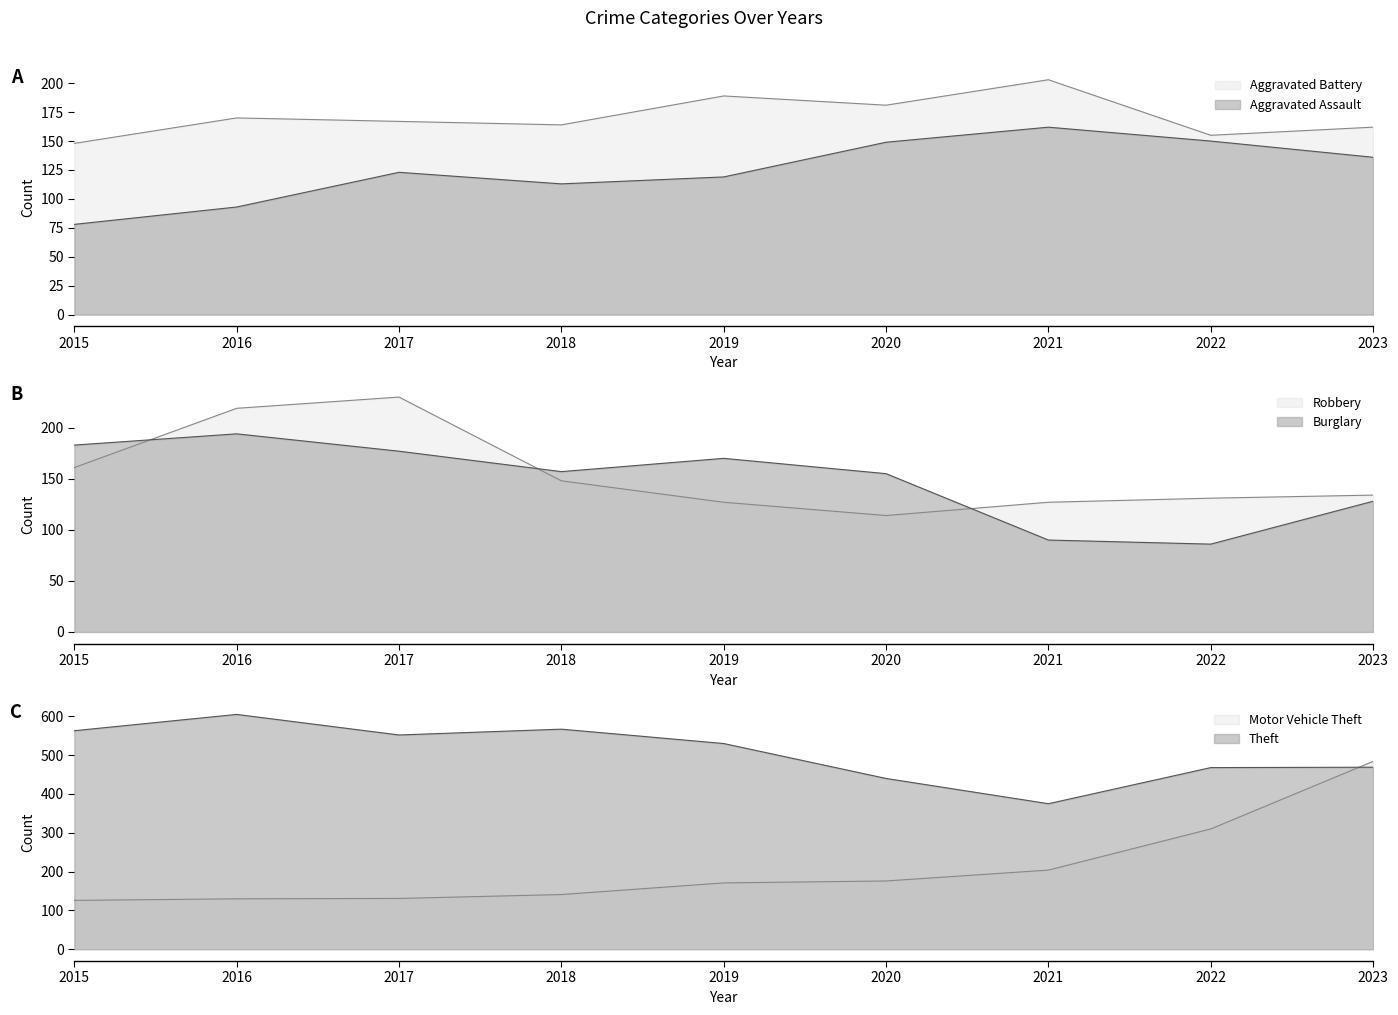

What is the value of the Robbery point at the 8th from the left?

131